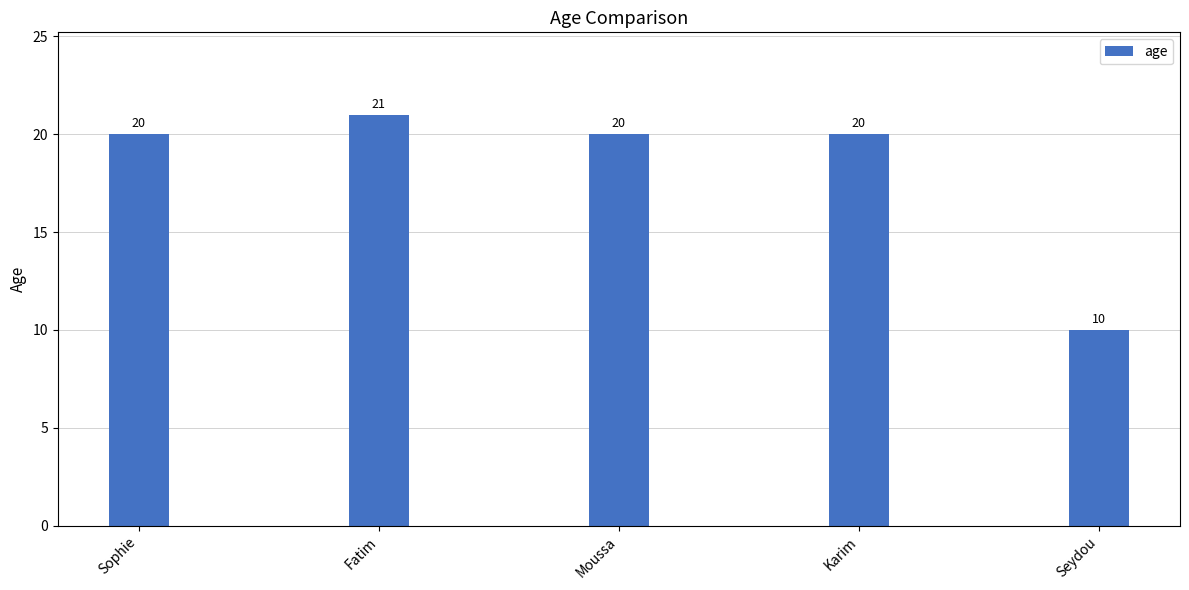

True or false: the data shows 20 at Karim.

True